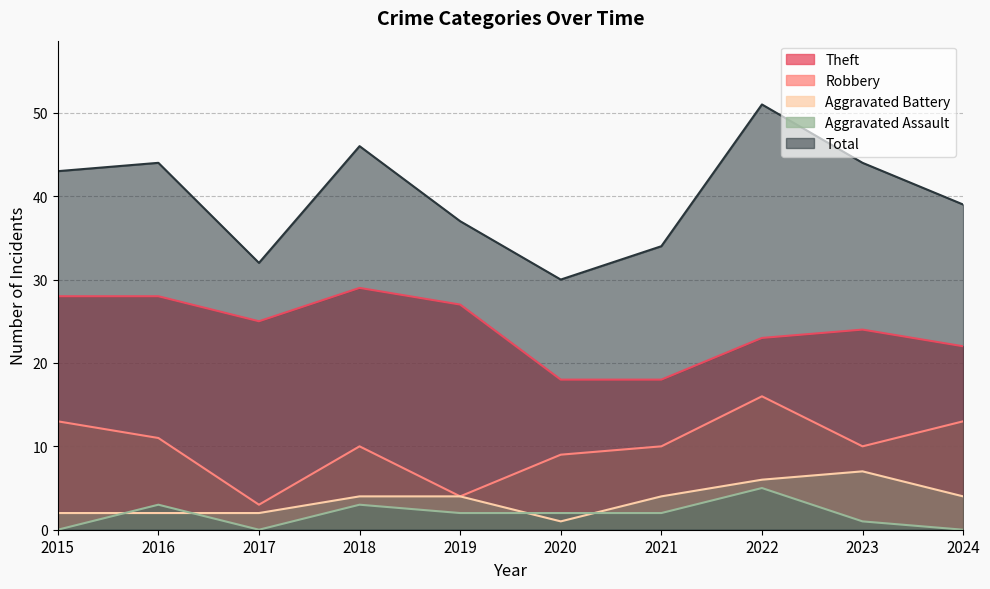

True or false: Total and Aggravated Battery cross at least once.

False